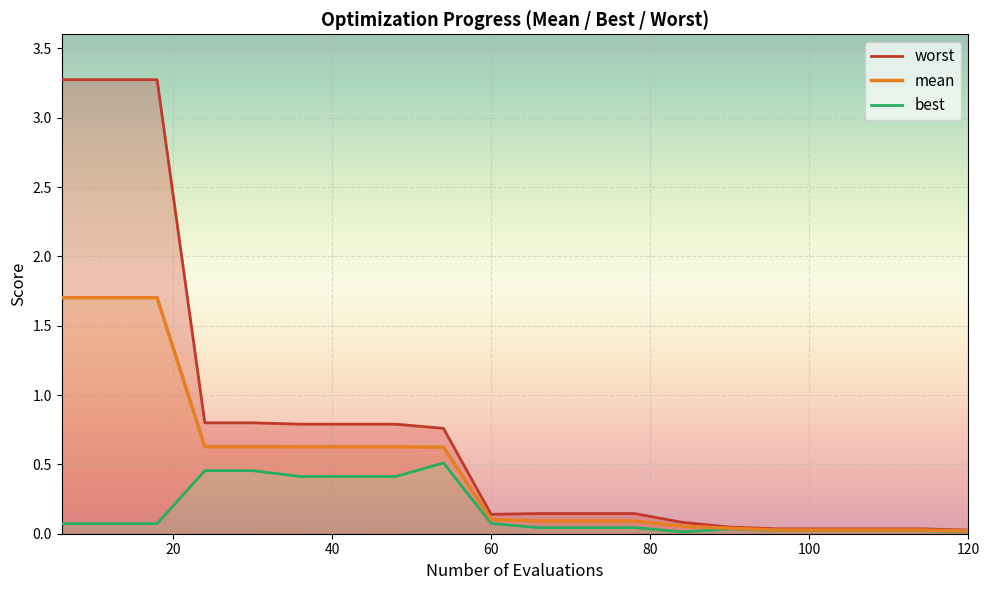

True or false: worst and best intersect in this chart.

False